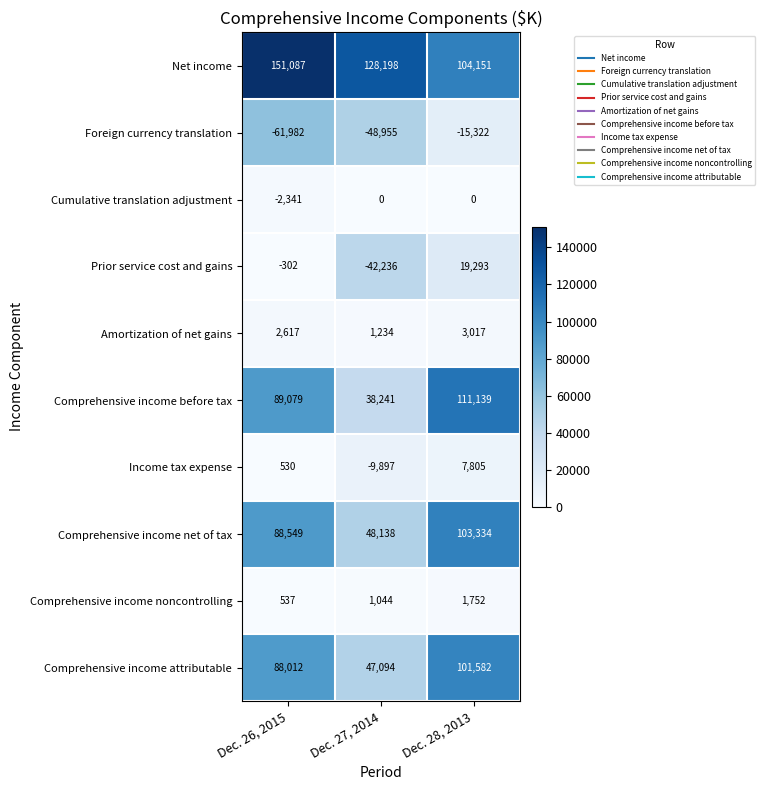

Where is Foreign currency translation nearest to the value -38652?

Dec. 27, 2014